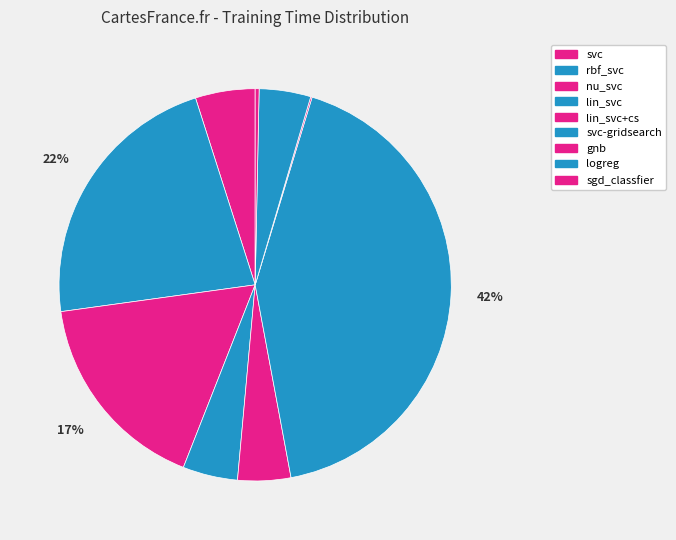

True or false: lin_svc accounts for 5% of the total.

True